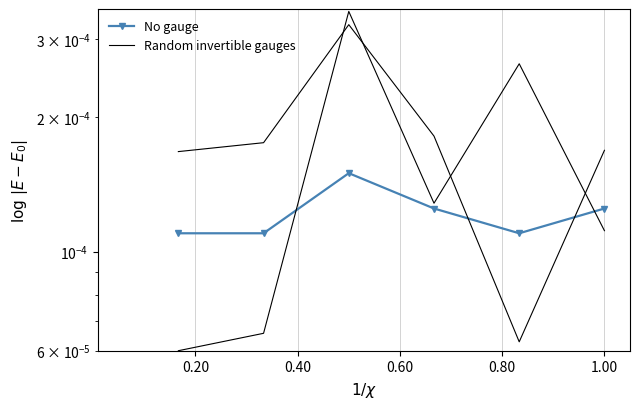

What is the label of the 1st point from the left?

0.20